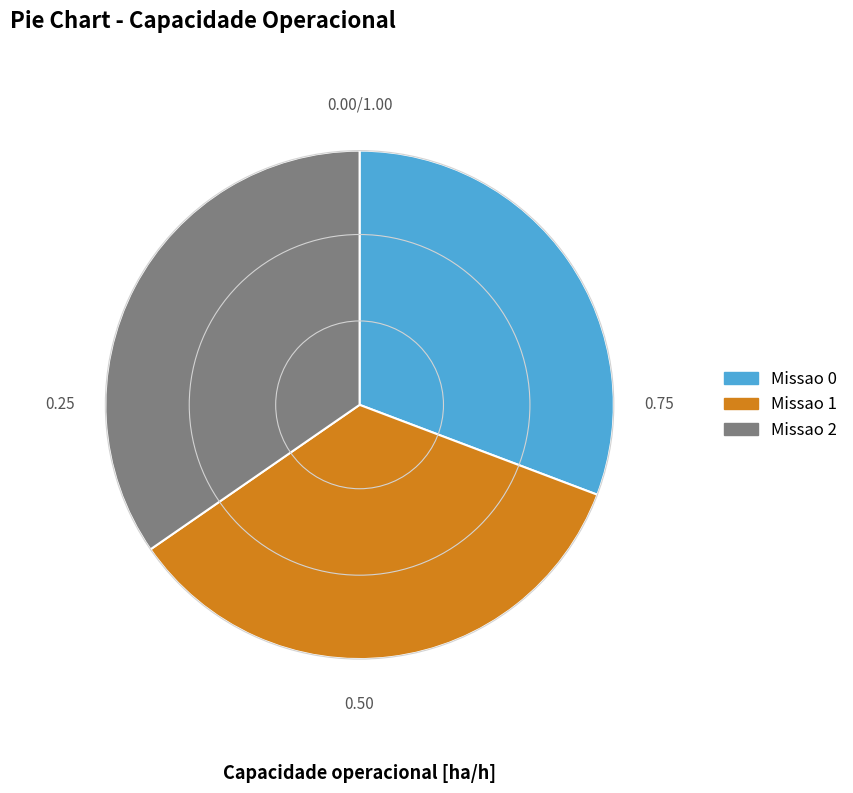

Between Missao 2 and Missao 0, which is larger?

Missao 2